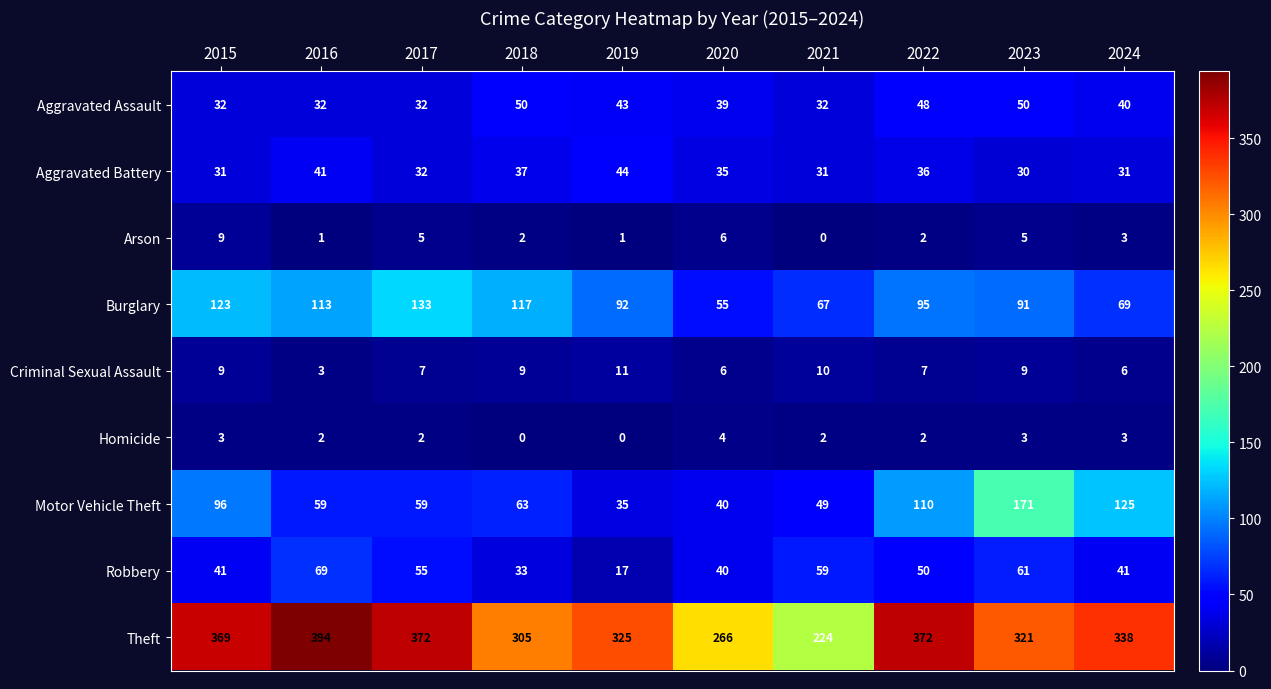

Which series changed the most between 2021 and 2024?

Theft